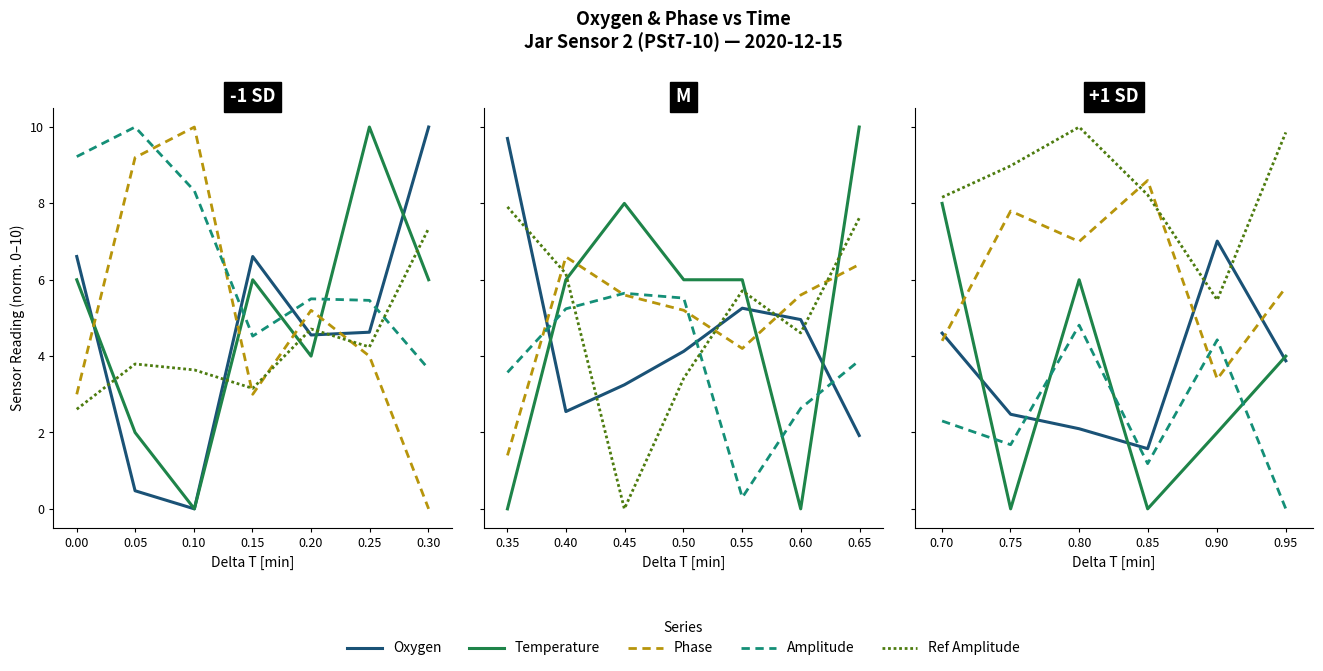

What is the difference between the second highest and second lowest values in the Amplitude series?

4.7